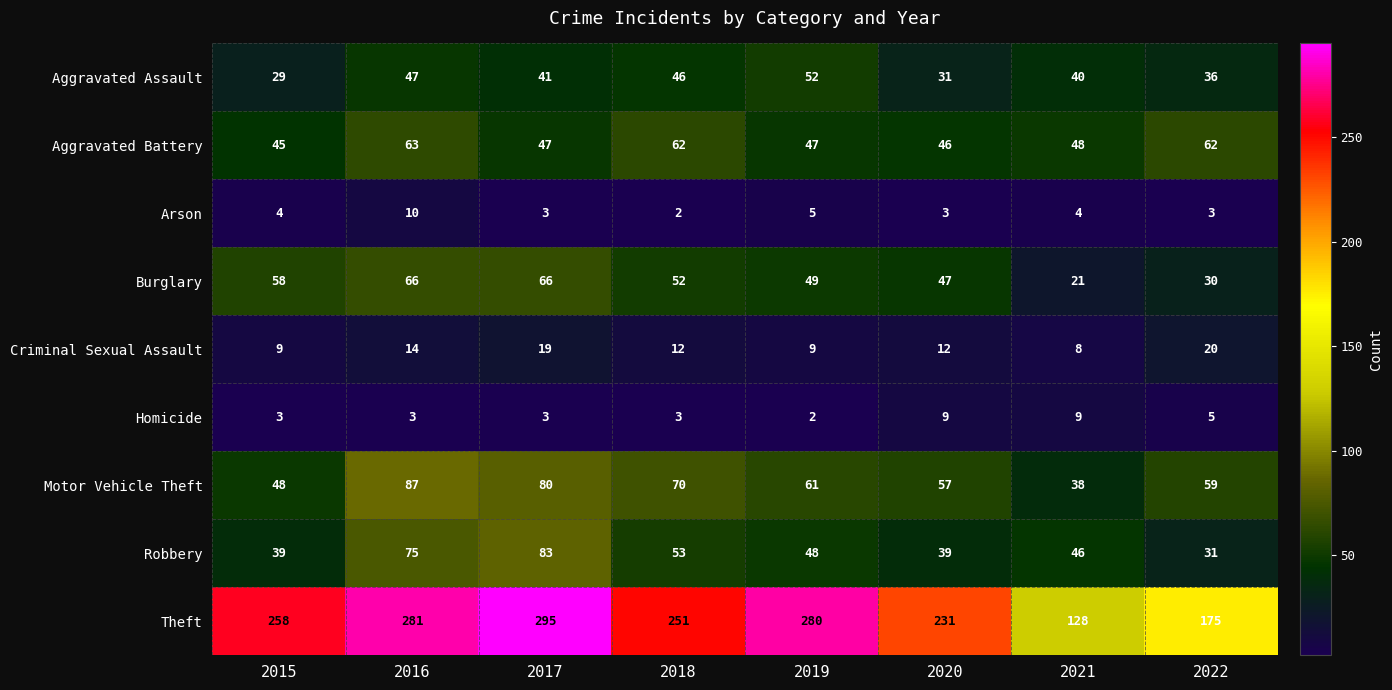

Is it true that Burglary equals 21 at 2021?

True